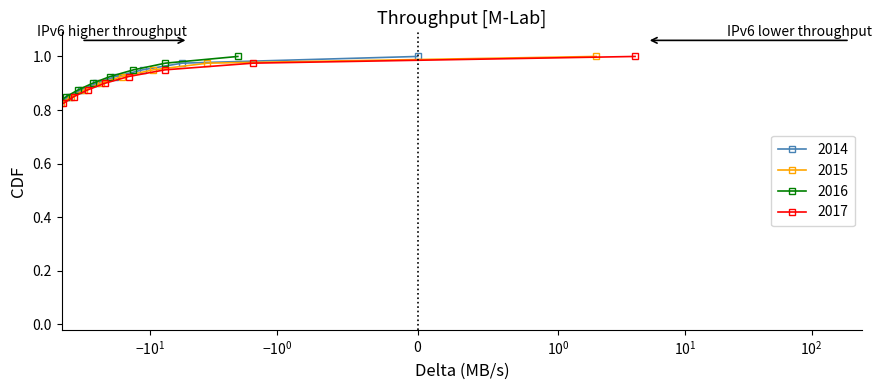

True or false: 2015 has more than 0 interior local peaks.

False